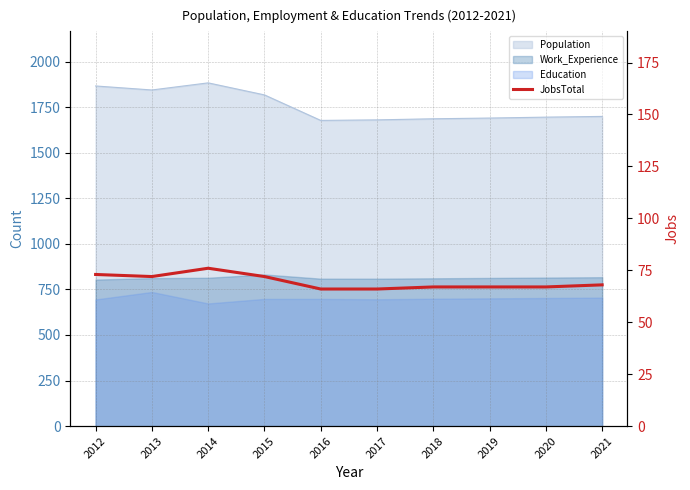

What is the sum of all values?

694